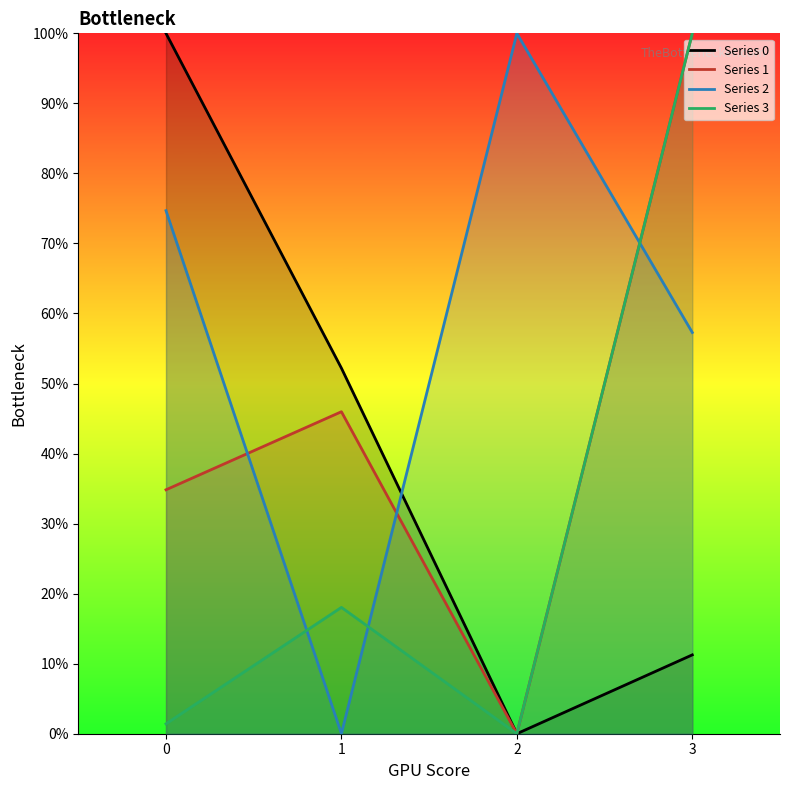

What is the highest value of the 1 series?

100.0